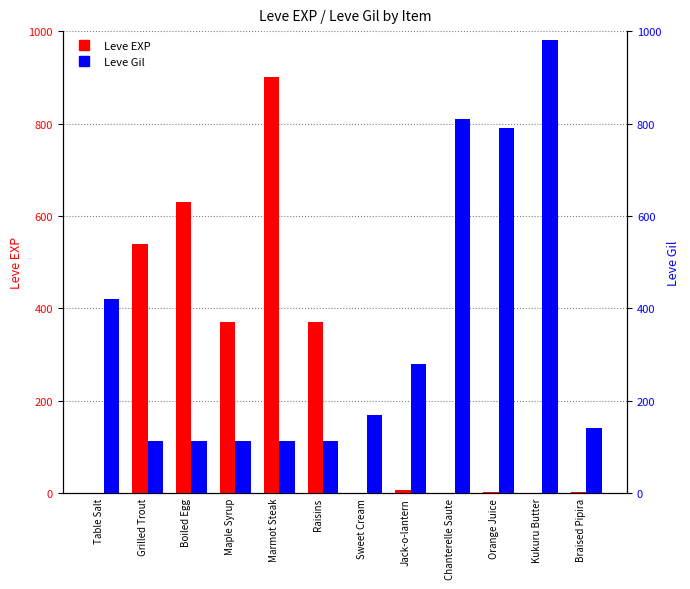

Which series has the widest spread of values?

Leve EXP